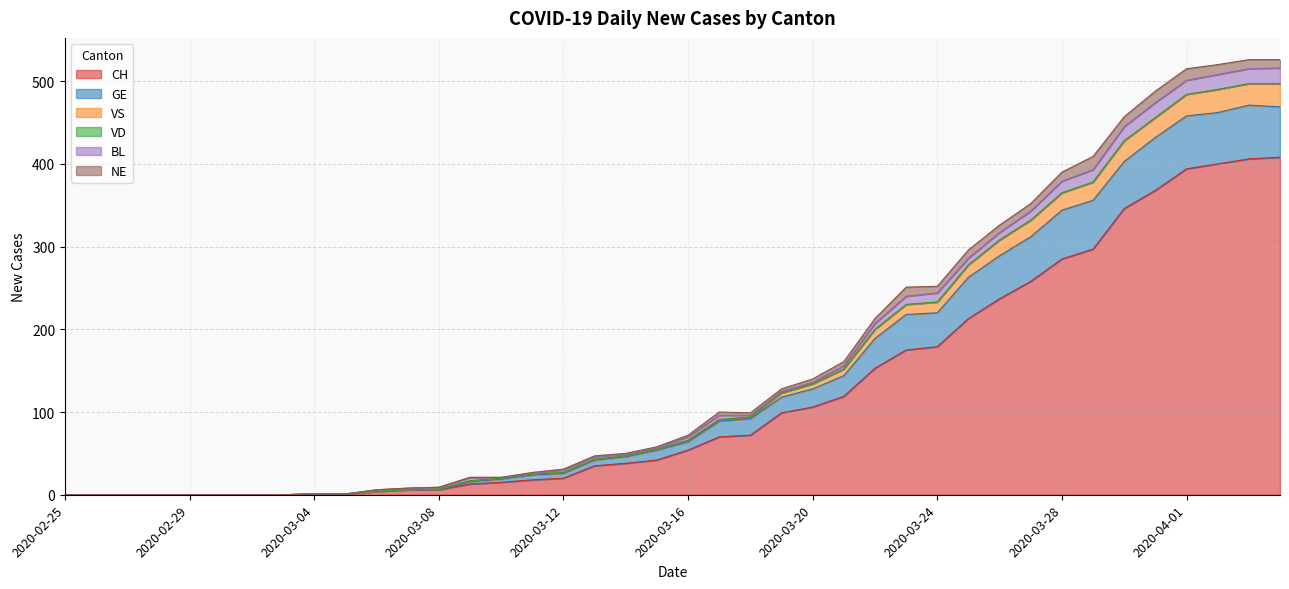

At which label is CH closest to 204?

2020-03-25